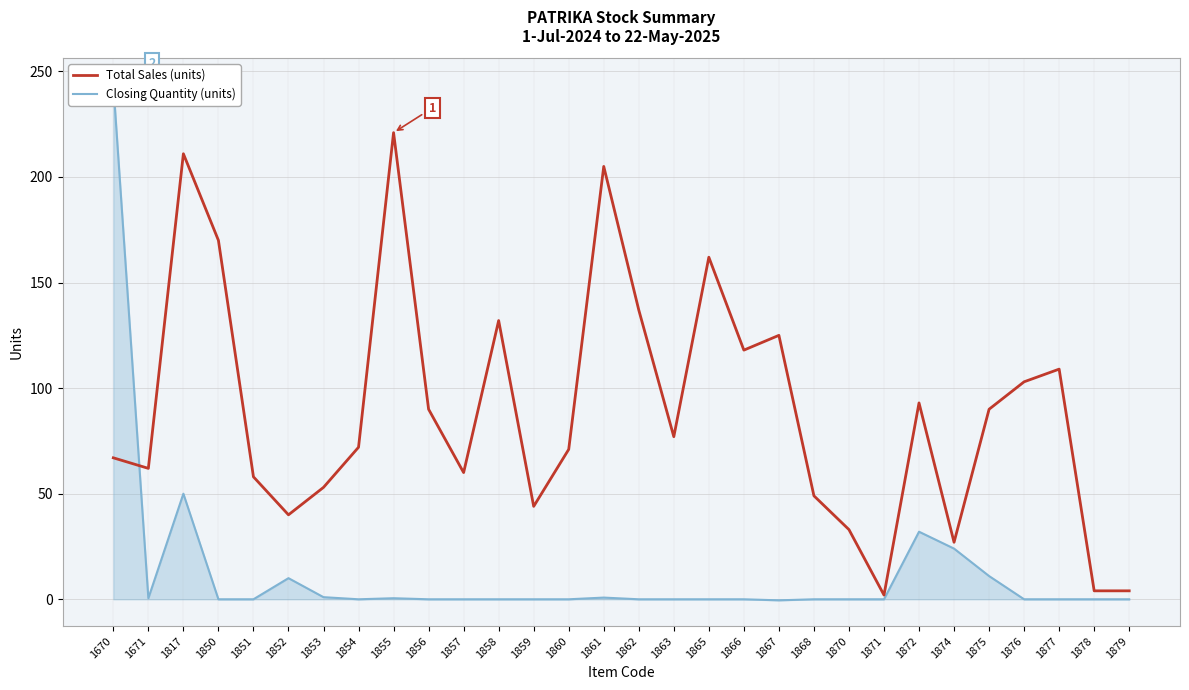

True or false: Closing Quantity (units) has more than 1 points higher than both neighbors.

True